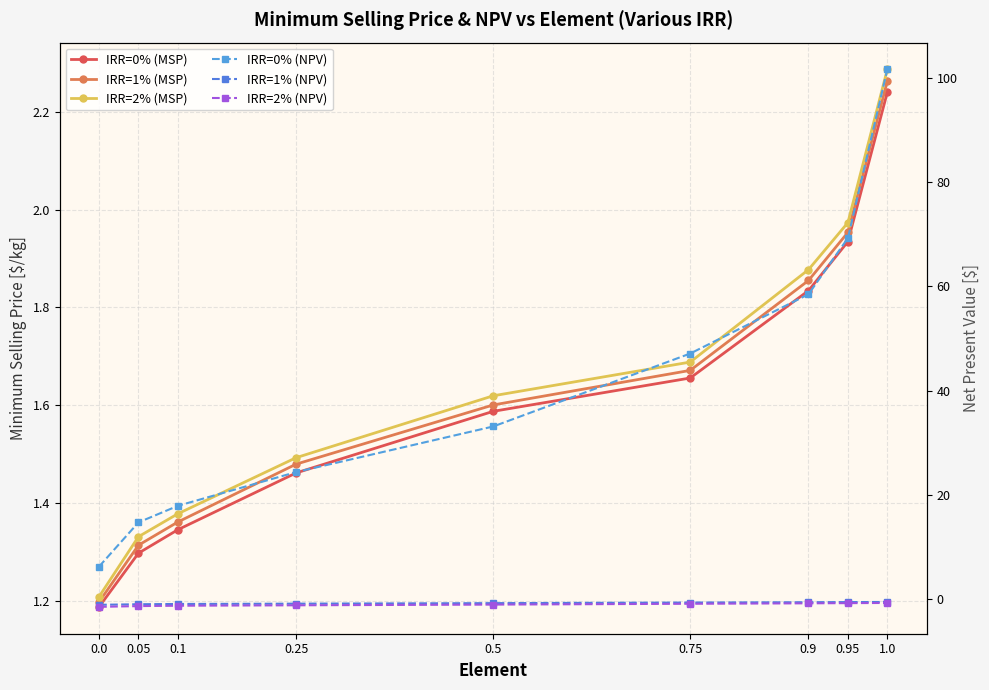

True or false: IRR=2% (NPV) and IRR=1% (MSP) intersect in this chart.

False